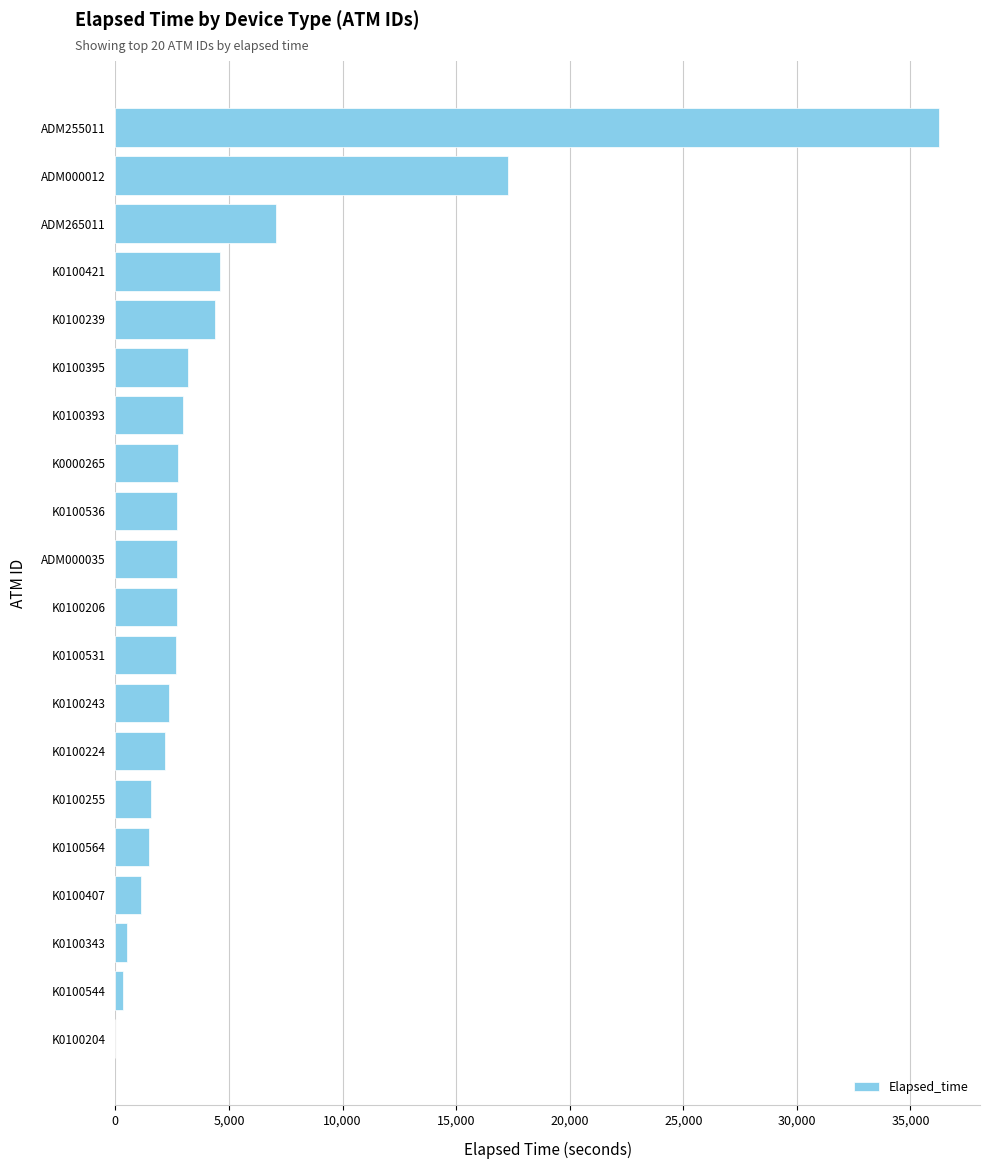

What is the change in value from ADM000035 to K0100564?

-1230